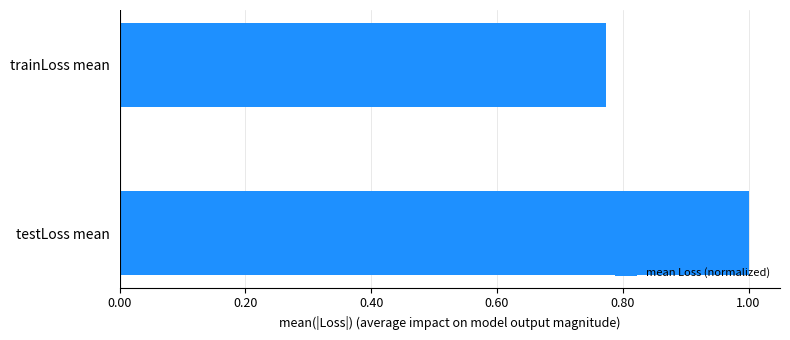

What is the maximum value shown in the chart?

1.0